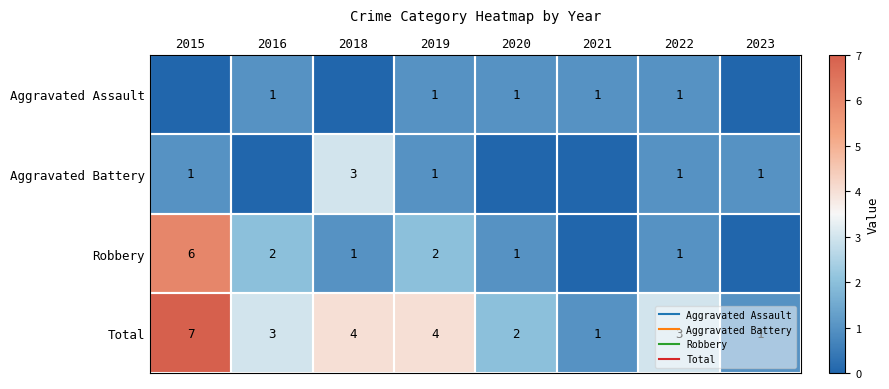

How many data points in Robbery are less than 1?

2